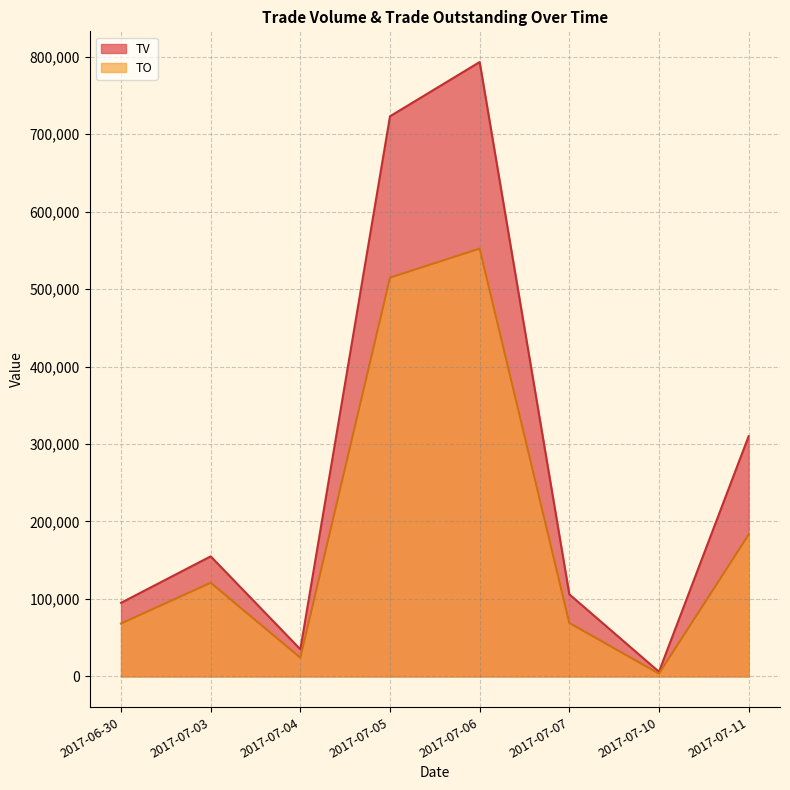

Which series has the largest range (max minus min)?

TV